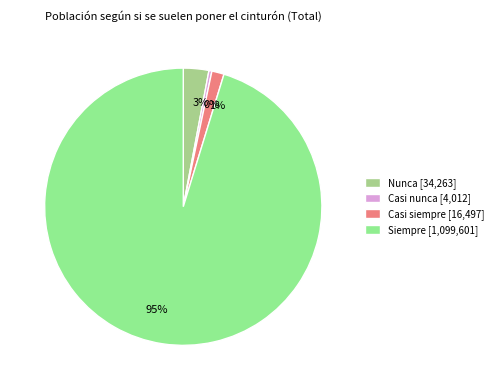

Is it true that 95% is 95% of the pie?

True